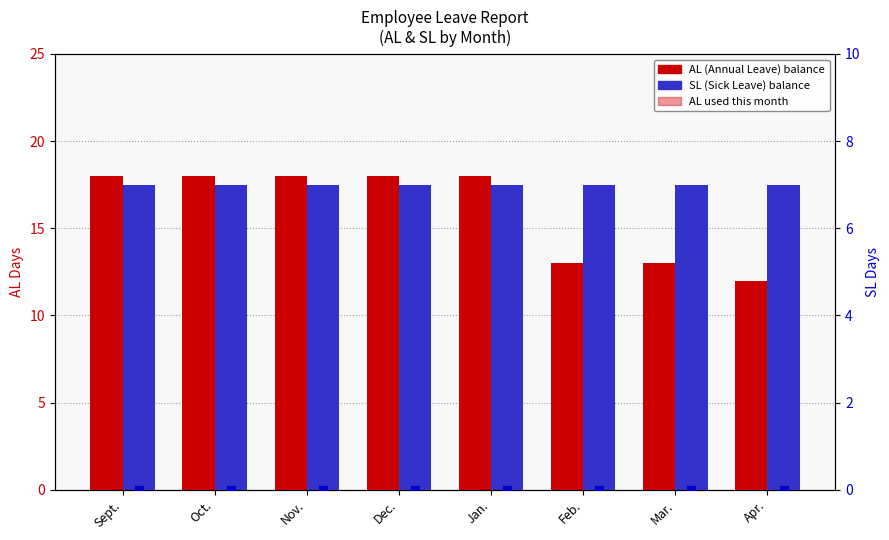

Is the value of AL used this month at Sept. greater than the value of SL (Sick Leave) at Apr.?

No